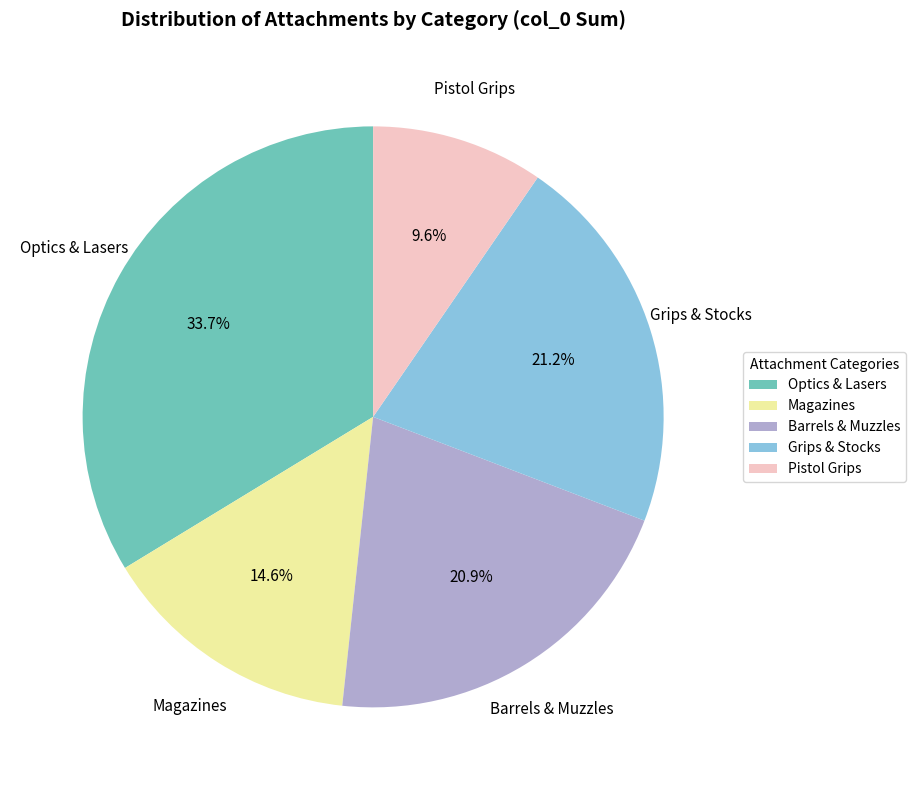

Does any single category account for the majority?

No